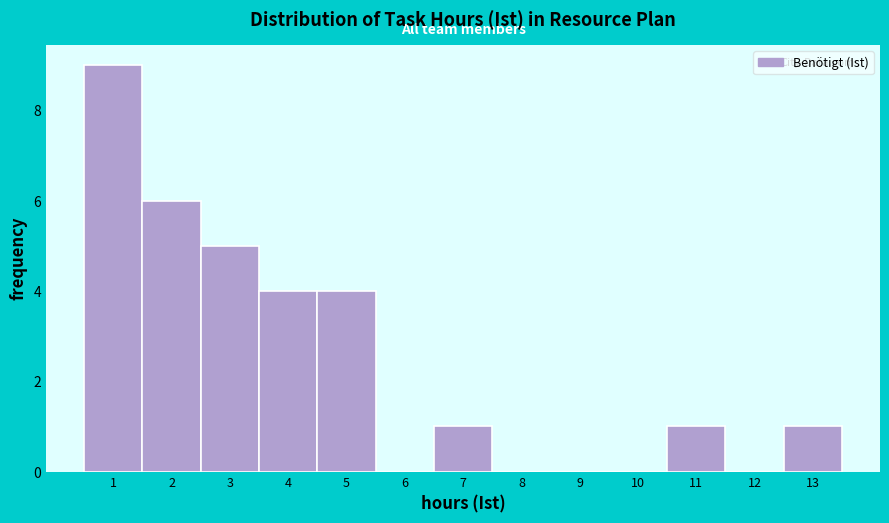

Reading left to right, list every bar in this chart as the range it spans on the x-axis followed by its height. The values are not printed on the chart, so give them approximately, as read against the axis.

0.5 to 1.5: 9
1.5 to 2.5: 6
2.5 to 3.5: 5
3.5 to 4.5: 4
4.5 to 5.5: 4
5.5 to 6.5: 0
6.5 to 7.5: 1
7.5 to 8.5: 0
8.5 to 9.5: 0
9.5 to 10.5: 0
10.5 to 11.5: 1
11.5 to 12.5: 0
12.5 to 13.5: 1